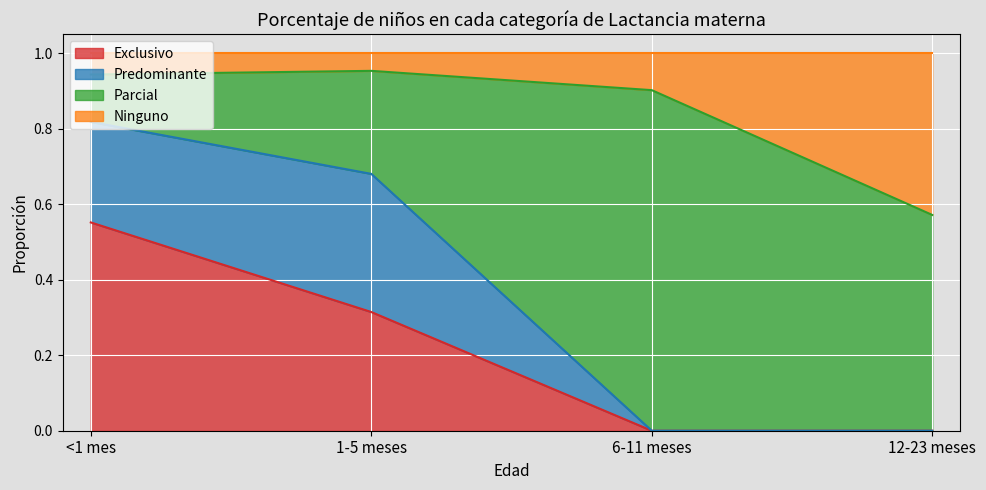

How many data points in Exclusivo are above 0?

2